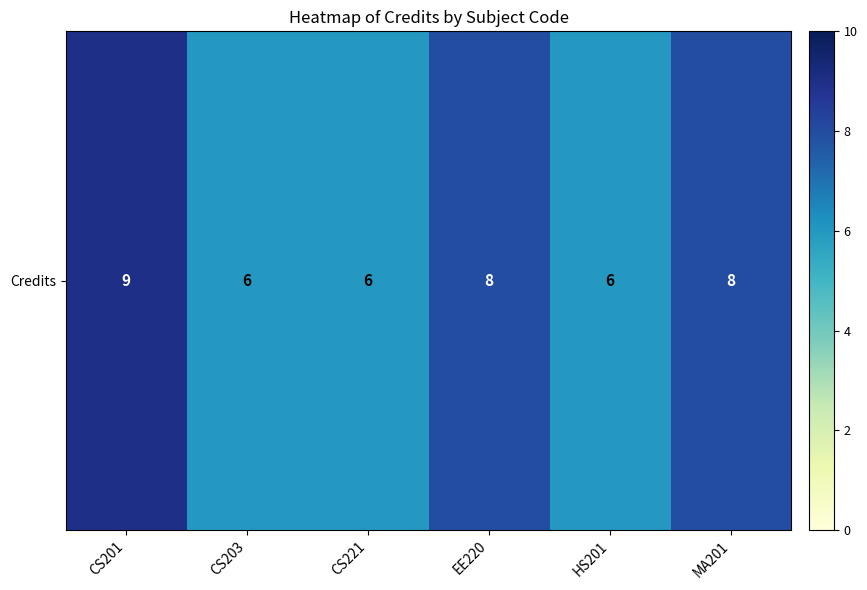

Reading right to left, transcribe all the data shown in this chart.

MA201=8	HS201=6	EE220=8	CS221=6	CS203=6	CS201=9